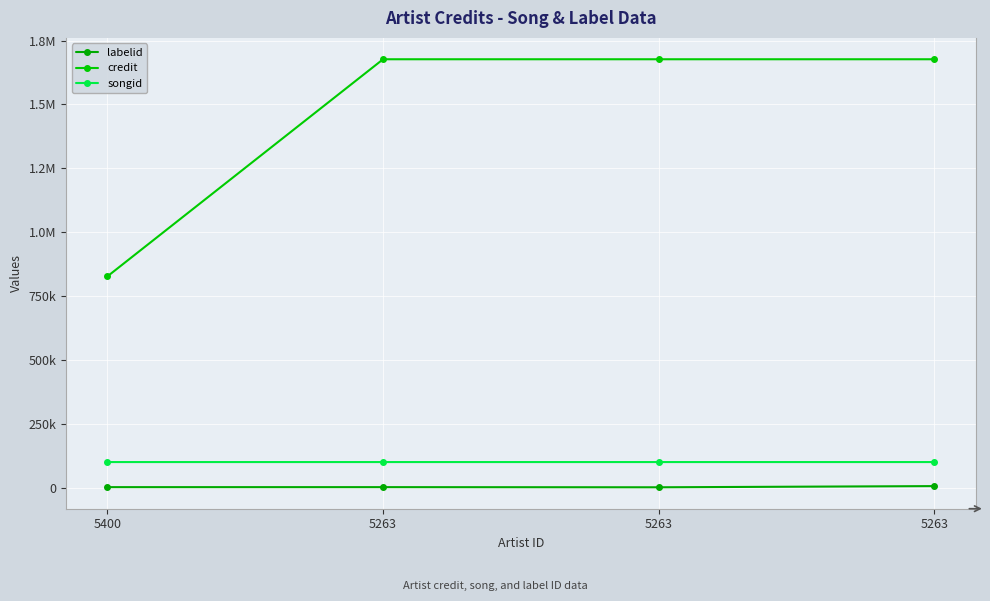

The credit series shows 1676657 at 5263. True or false?

True